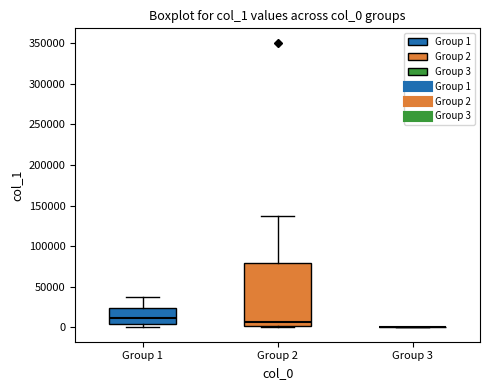

Reading left to right, transcribe this box plot: for each box, give where its median line is, the range the box spans, and where its two whiskers end, as read against the y-axis. The values are not printed on the chart, so give them approximately, as read against the axis.

Group 1: median 10000, box 5000 to 25000, whiskers 0 to 40000
Group 2: median 5000, box 0 to 80000, whiskers 0 to 135000
Group 3: box collapsed to a line at 0, whiskers 0 to 0